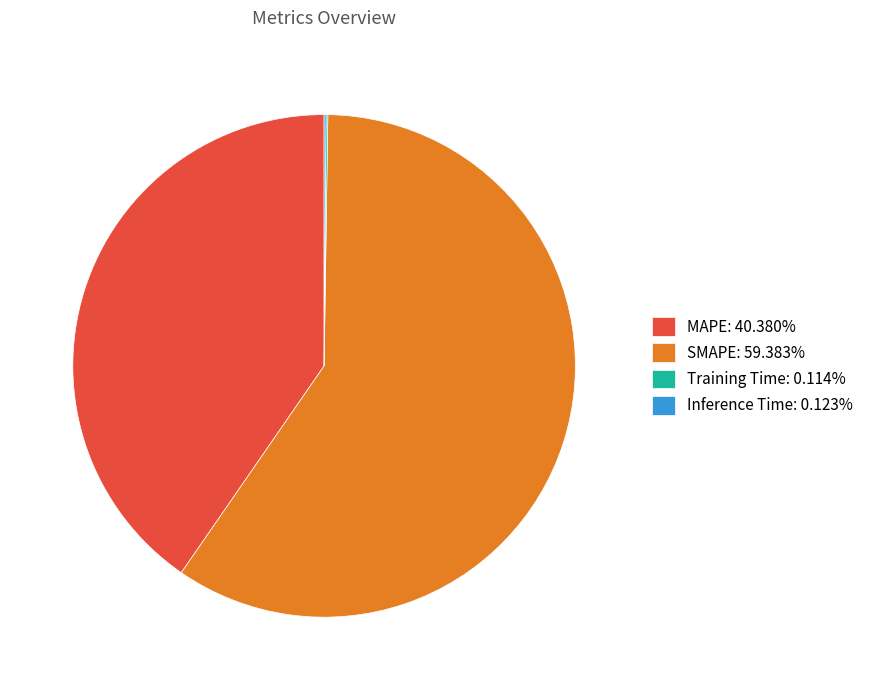

Does any single category account for the majority?

Yes